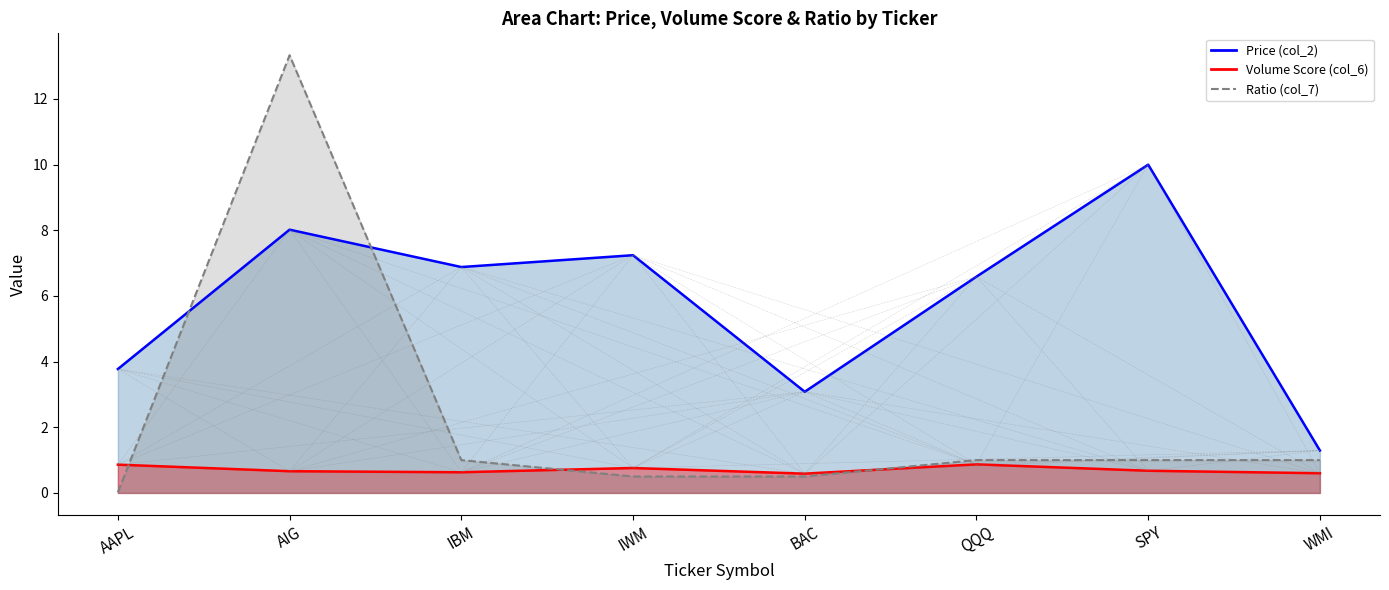

What is the difference between the maximum and minimum values in the Price (col_2) series?

8.7